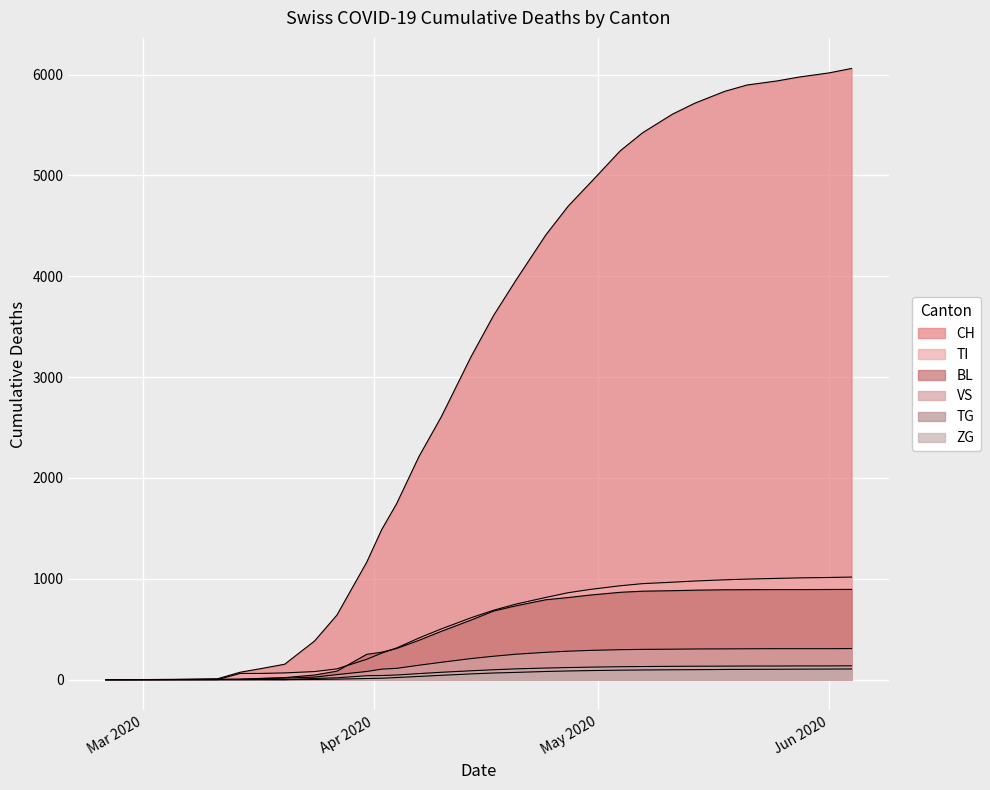

How many lines are shown in the chart?

6